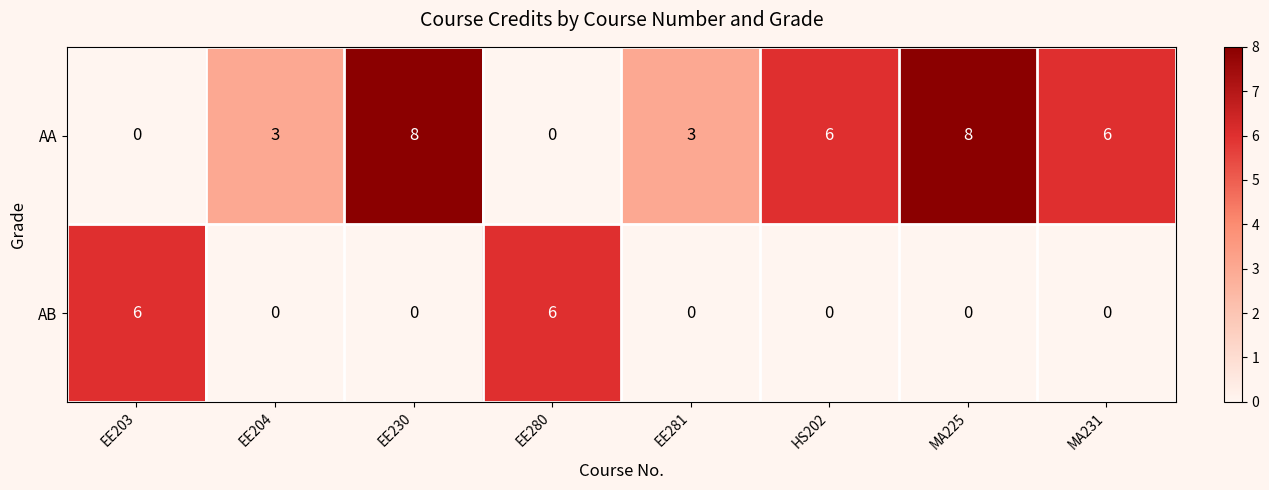

What is the difference between the maximum and second lowest values in the AA series?

8